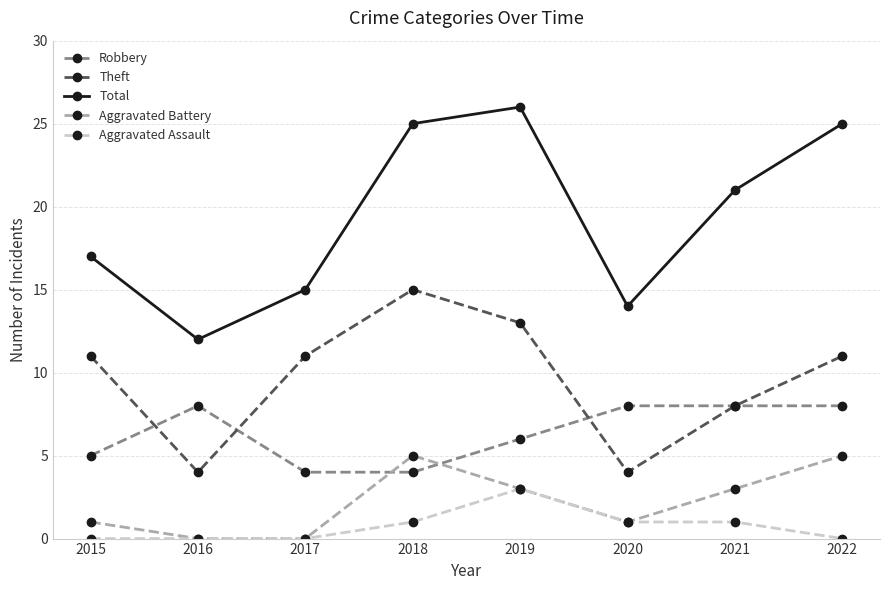

In Total, how many points are higher than both neighbors (excluding endpoints)?

1